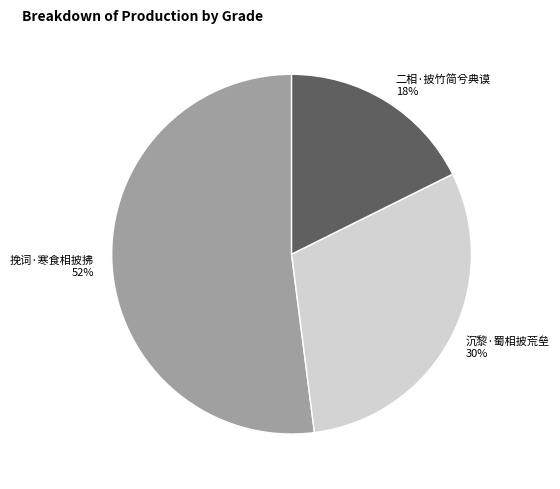

To the nearest percent, what is the average slice percentage?

33%